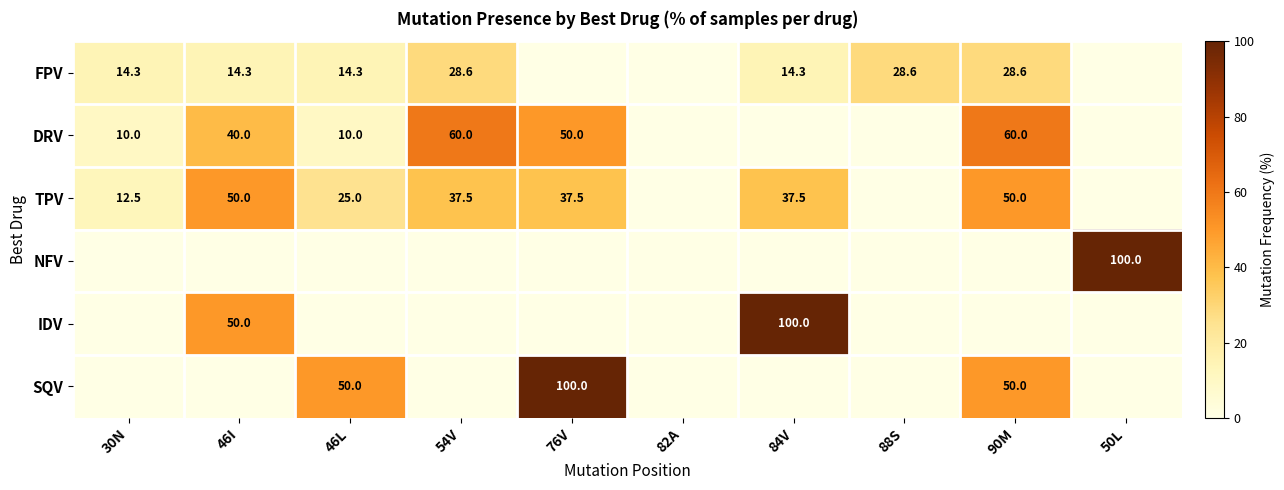

True or false: IDV has a value of 78.2 at 46I.

False